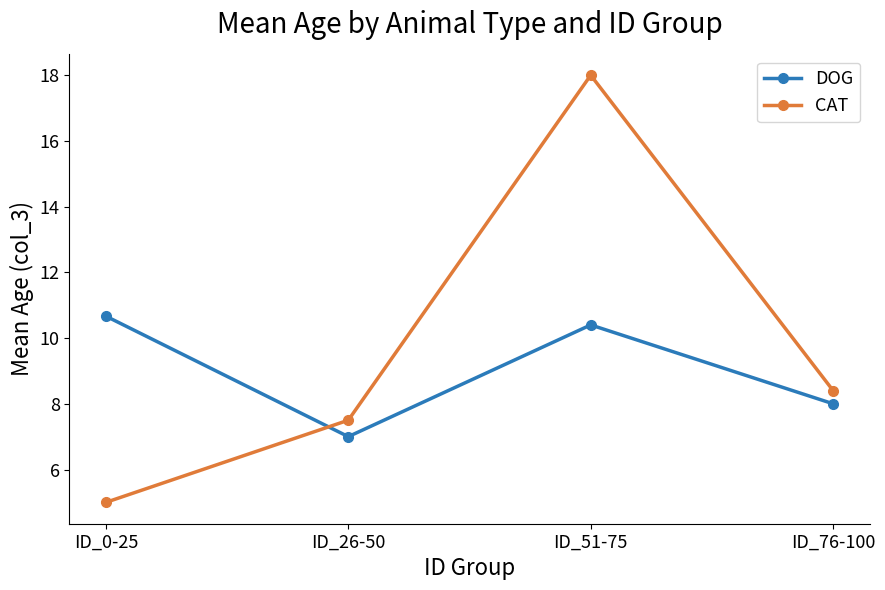

What is the difference between the highest and lowest values at ID_51-75?

7.6